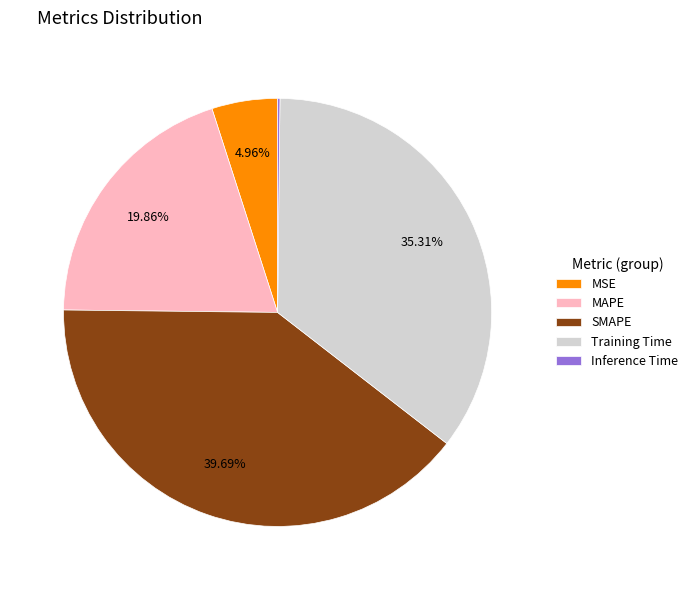

Which category has the biggest portion of the pie?

SMAPE